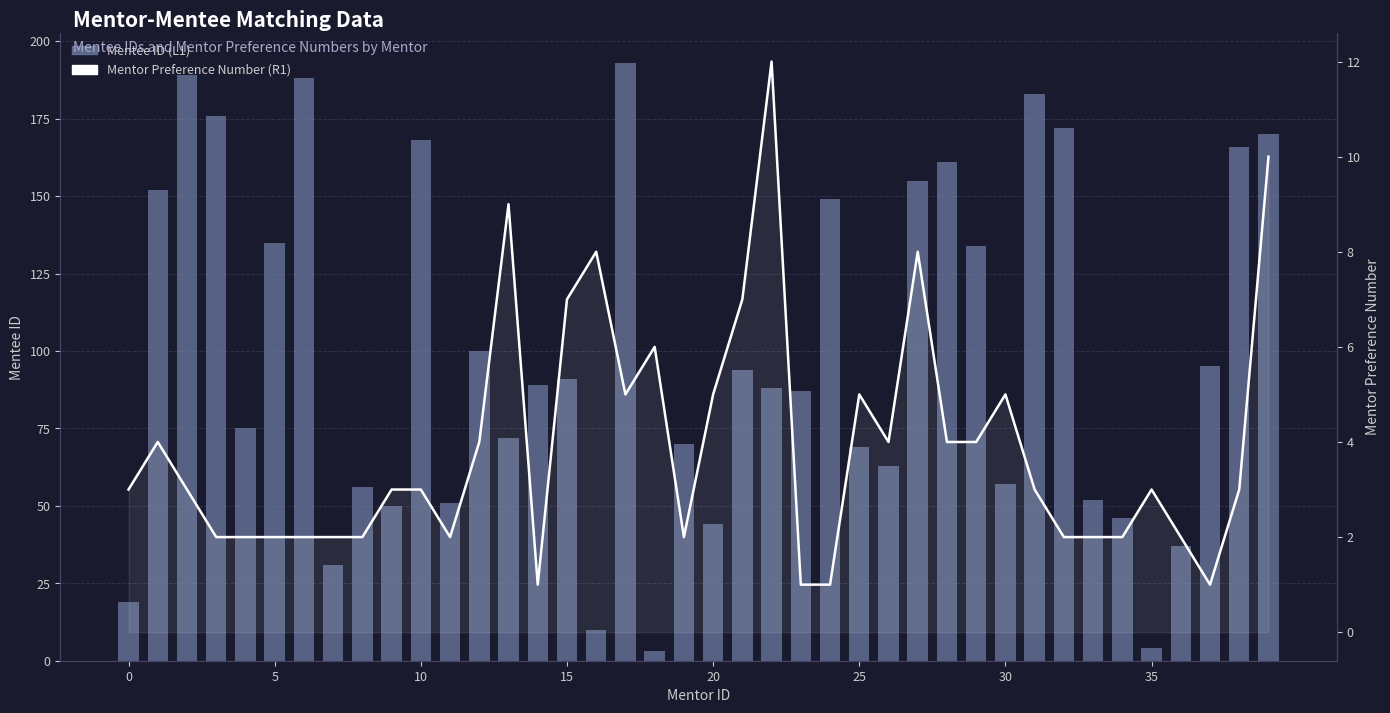

List the series in order of their peak value, highest first.

Mentee ID (L1), Mentor Preference Number (R1)